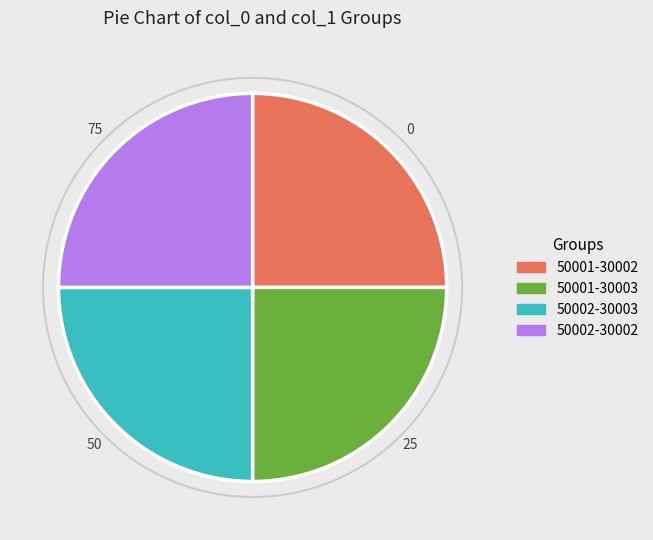

Is it true that 50002-30003 is 25% of the pie?

True